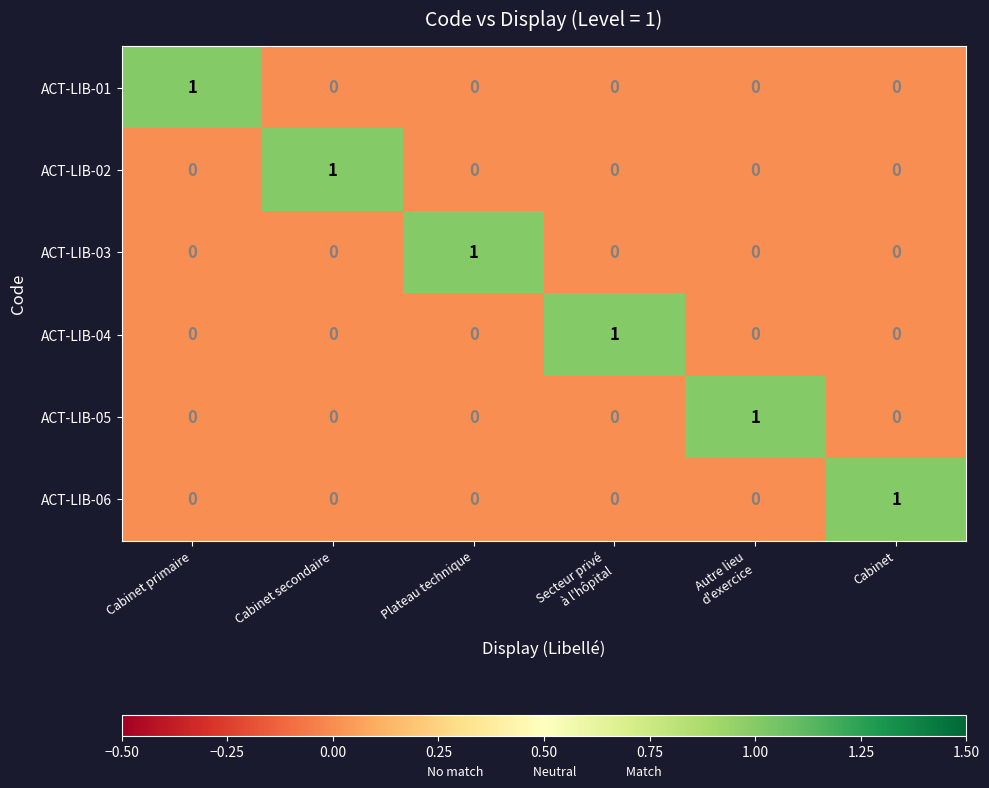

The value of ACT-LIB-05 at Cabinet primaire is 1. True or false?

False